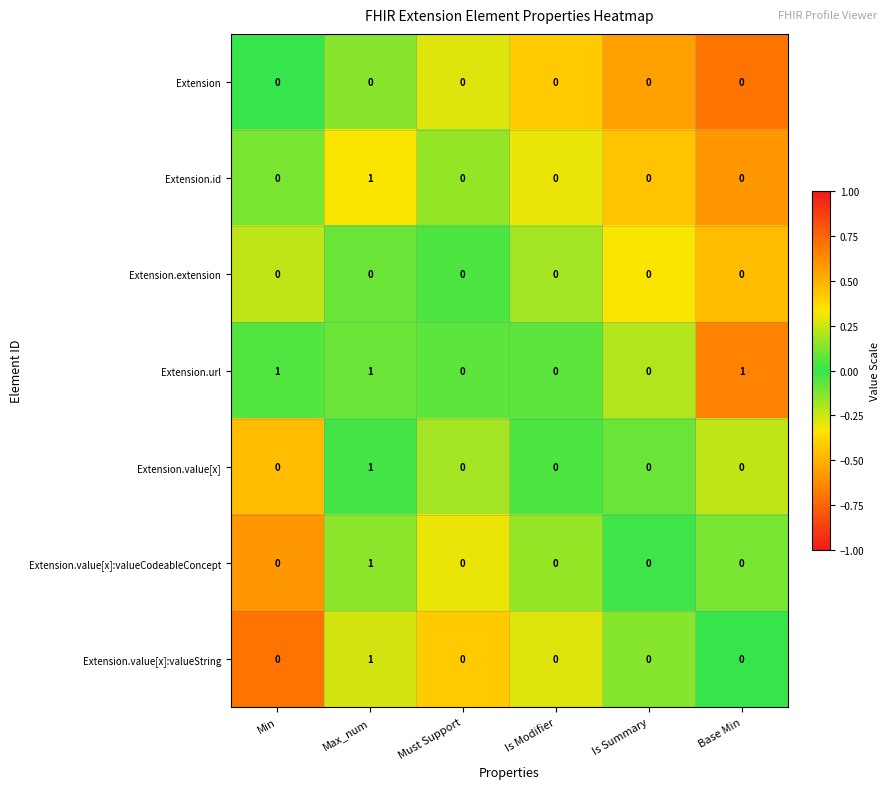

Count the Extension.url values in the range 0 to 1.

6